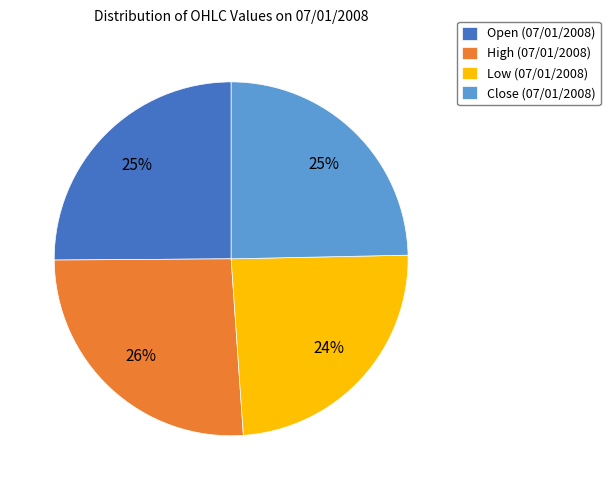

Combined, do High (07/01/2008) and Open (07/01/2008) account for over 50%?

Yes